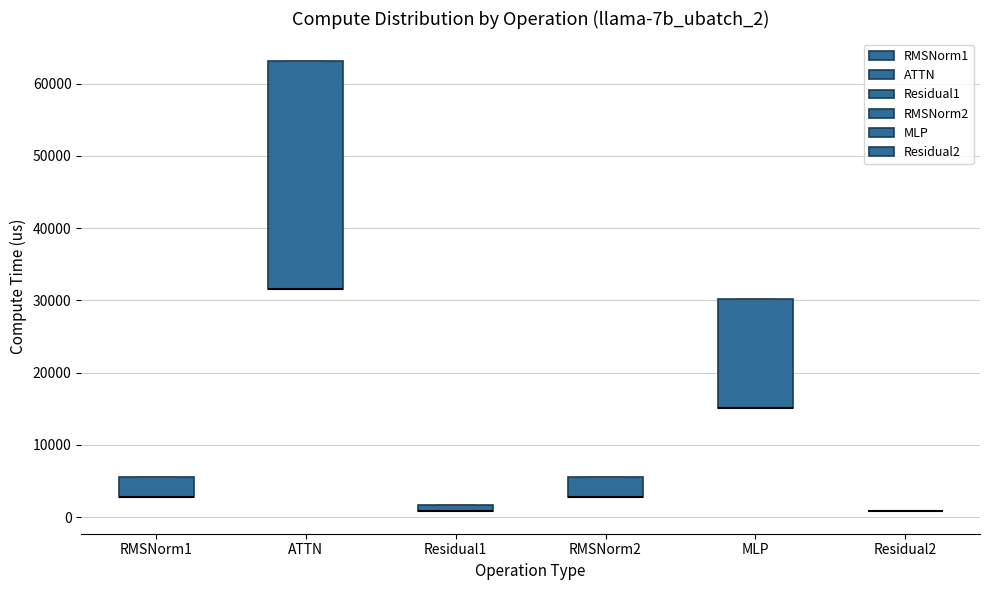

Comparing the boxes themselves (not the whiskers), which one is the tallest?

ATTN